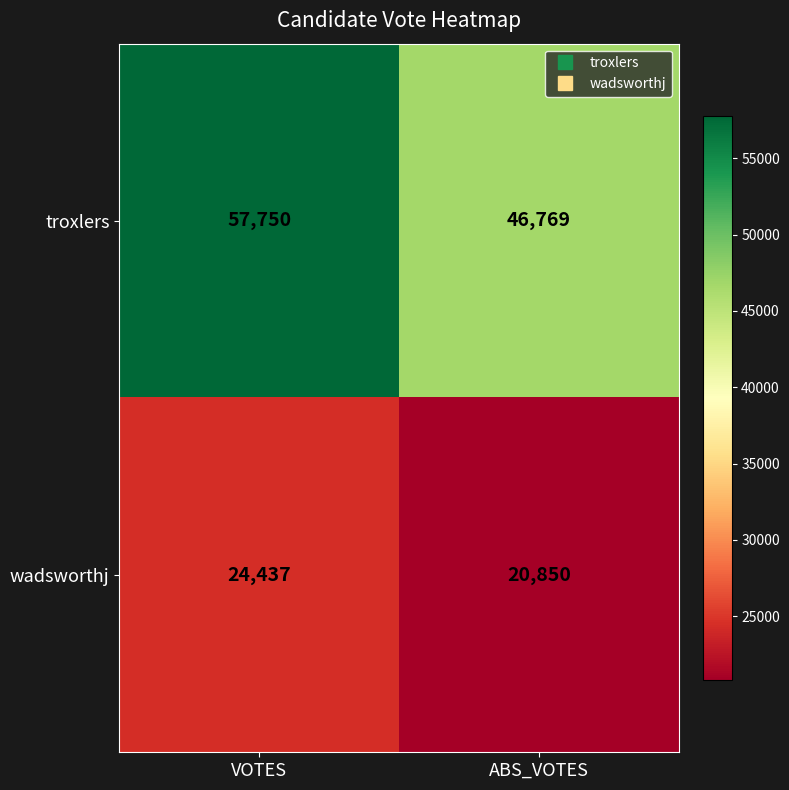

At which category is the sum across all series the highest?

VOTES